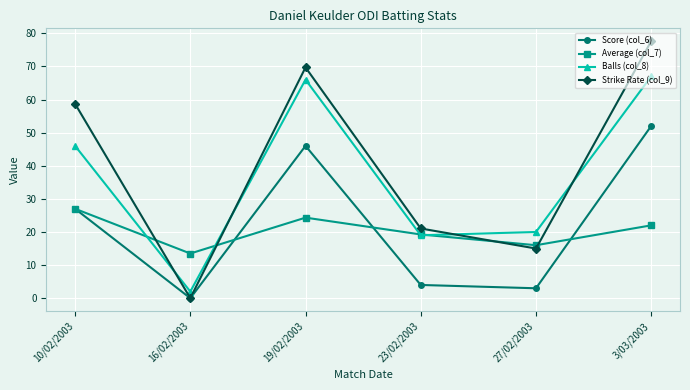

True or false: Balls (col_8) has a value of 2.0 at 16/02/2003.

True